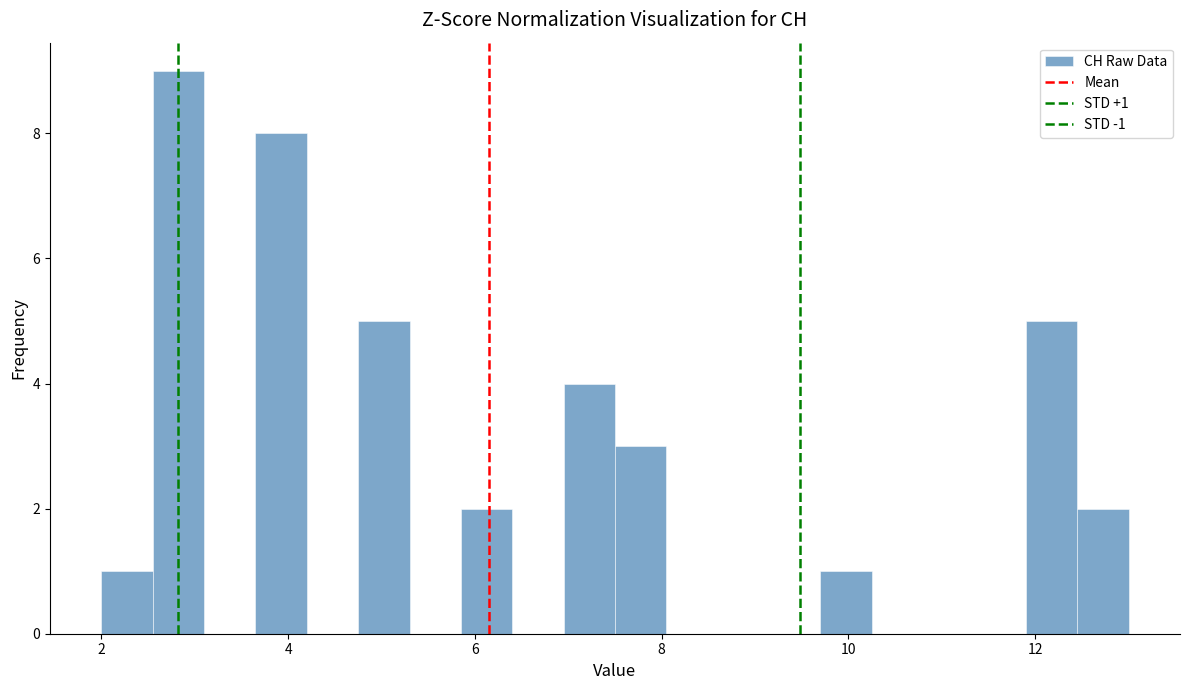

Around what value on the x-axis is the tallest bar? Give the approximate position of its centre, as read against the axis.

2.8